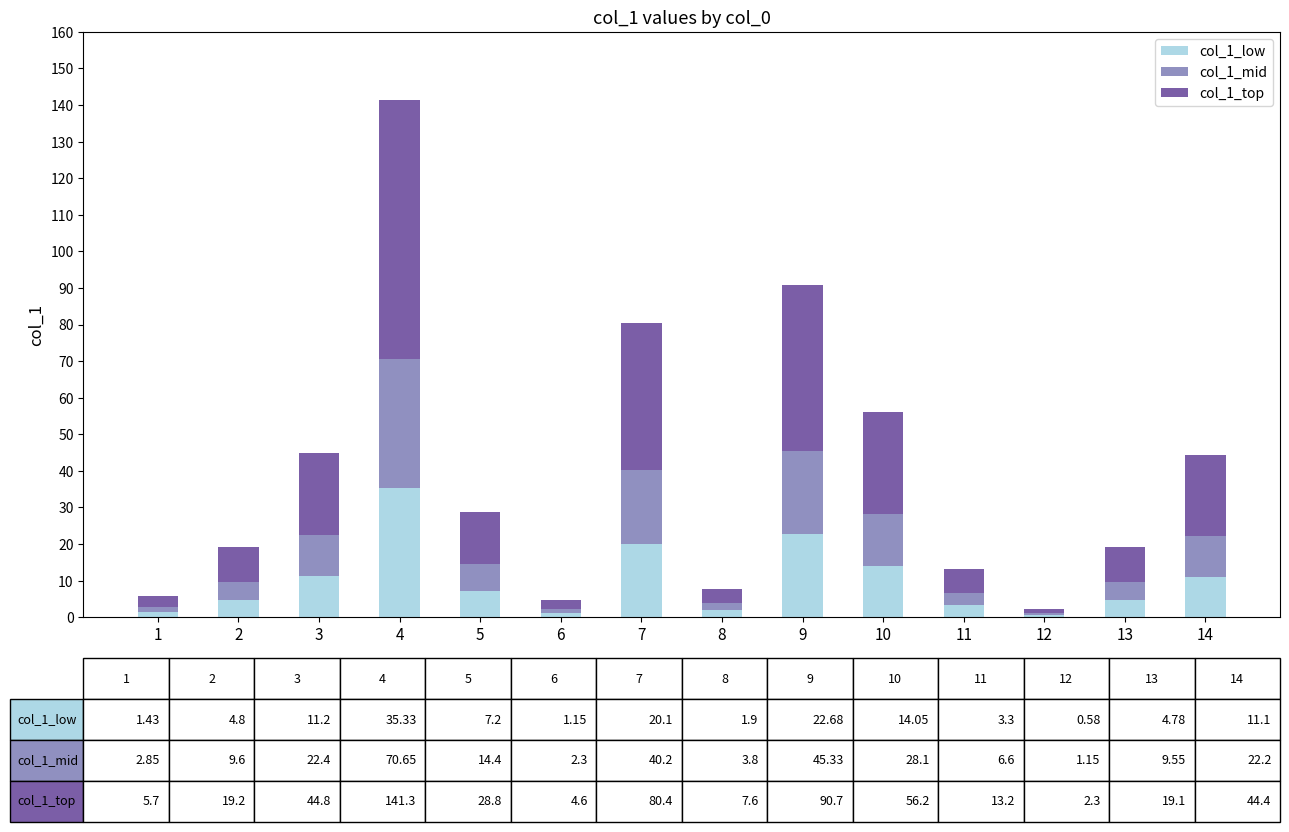

Are the bars horizontal?

No